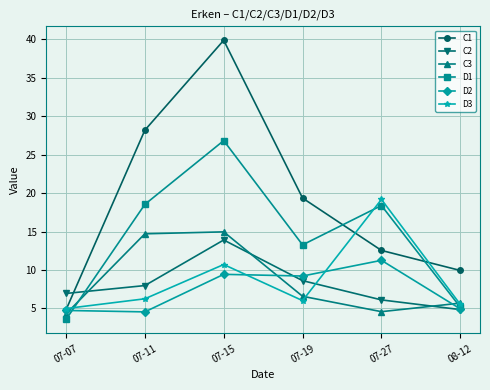

What is the difference between the highest and lowest values at 07-11?

23.6